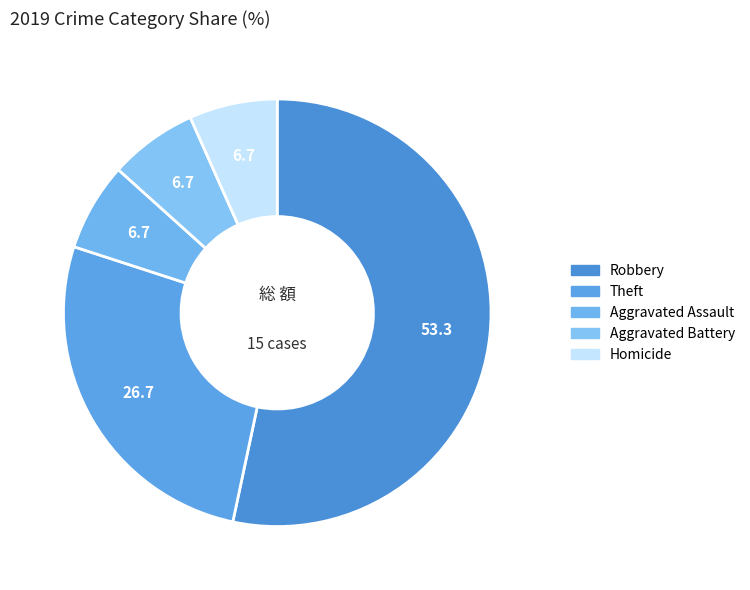

How many slices are in this pie chart?

5